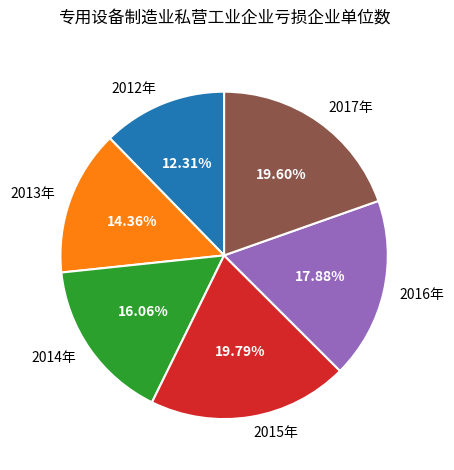

How many slices are in this pie chart?

6